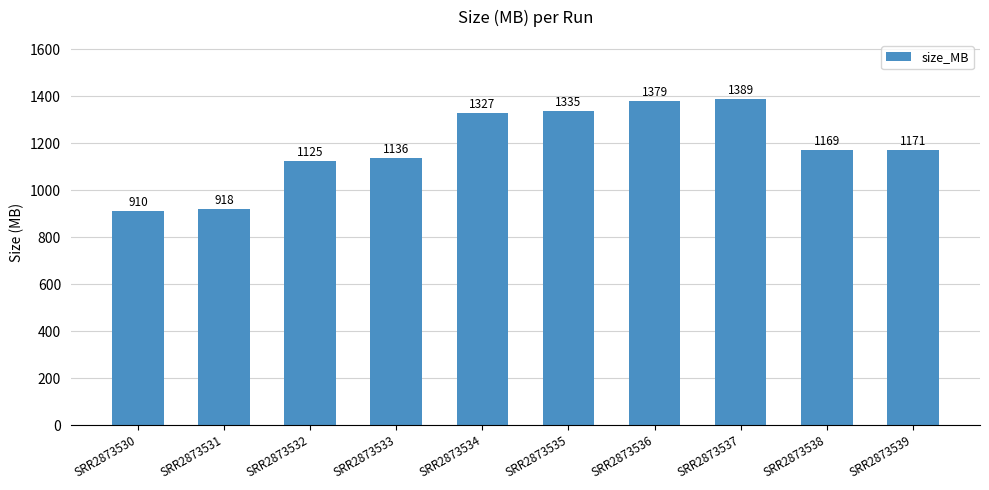

Approximately how many times larger is the value at SRR2873531 compared to SRR2873530?

1.0